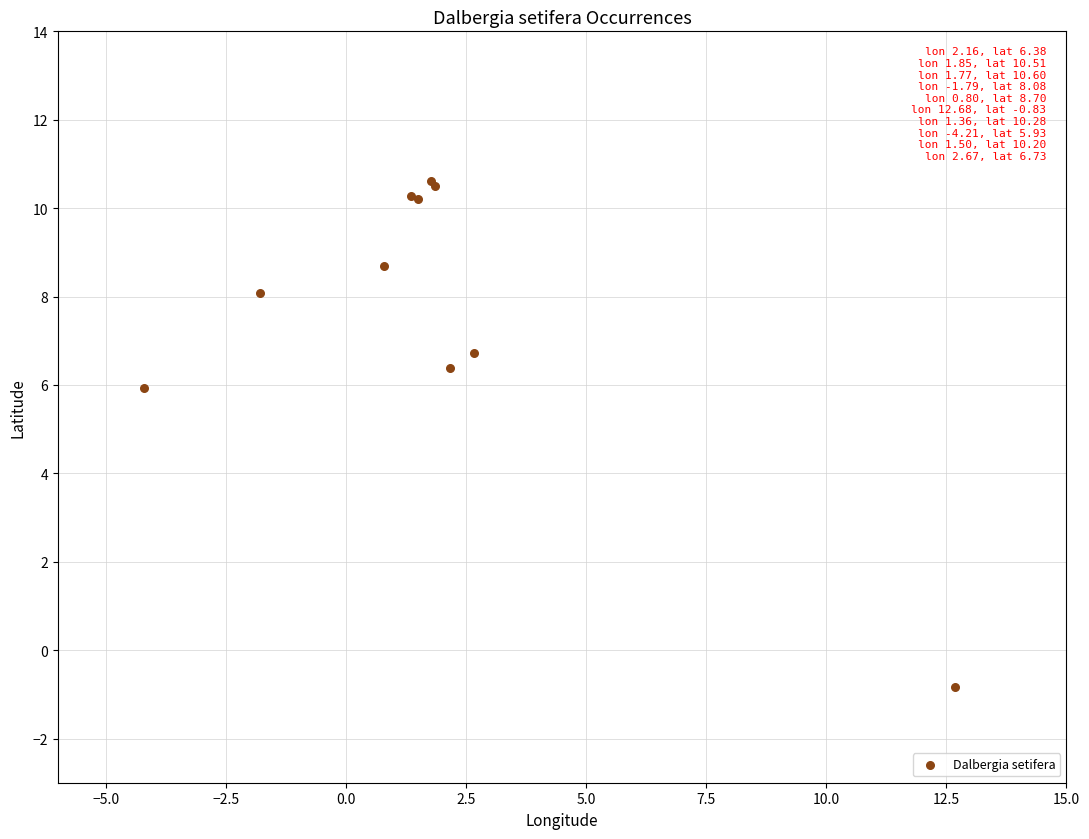

What Y value in the scatter plot is closest to 4?

5.9